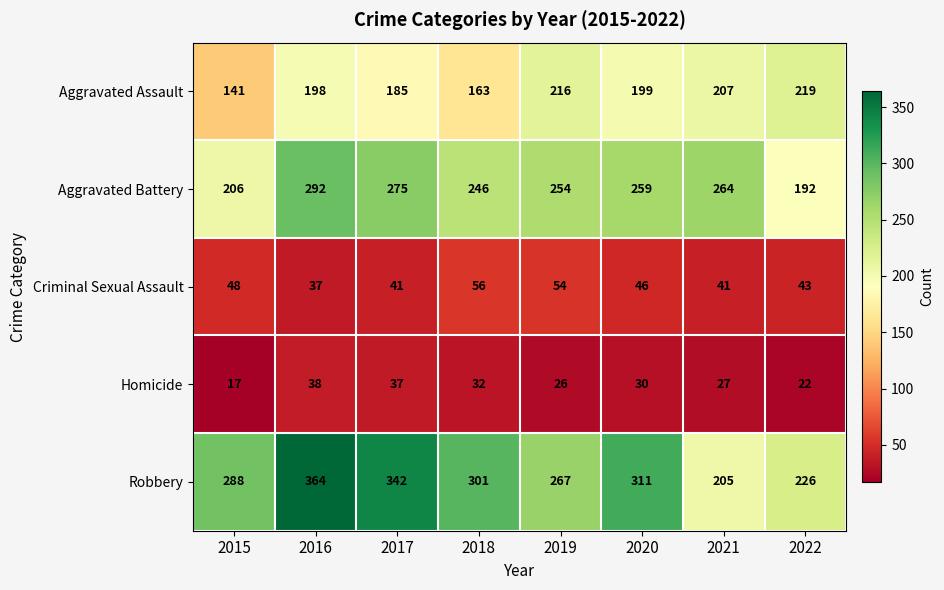

At which category does the chart reach its peak across all series?

2016